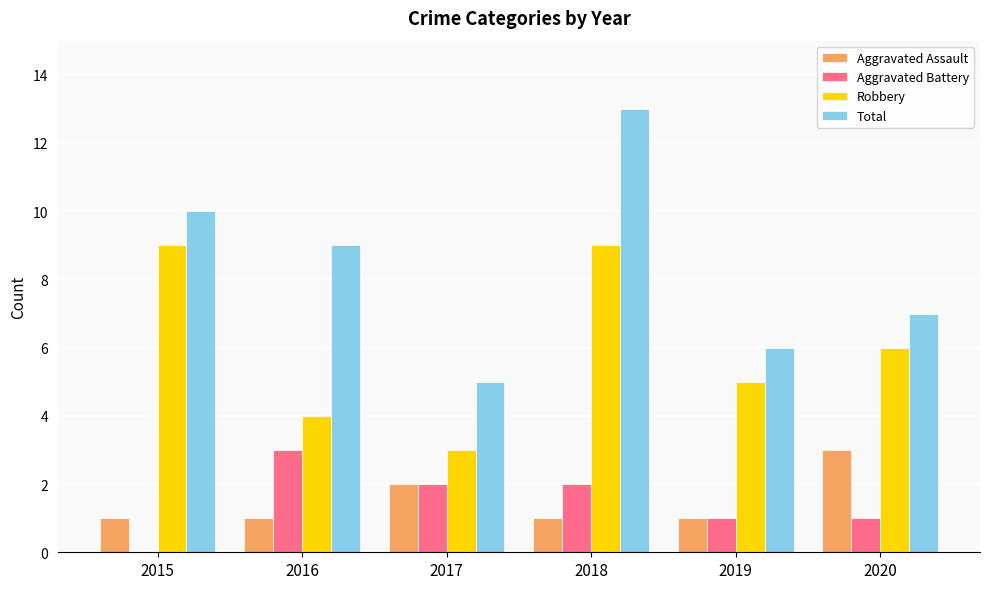

At which label is Robbery closest to 6?

2020